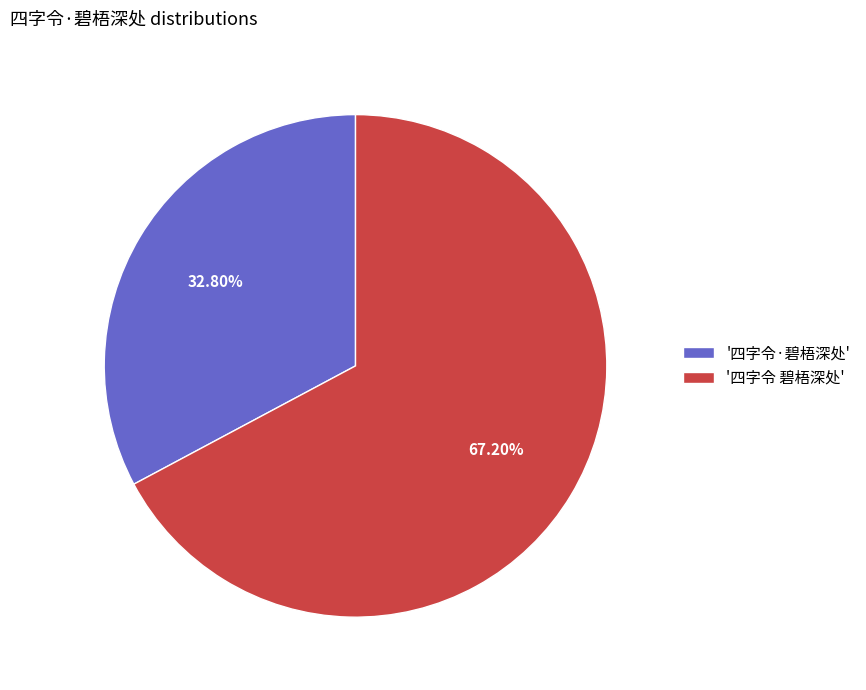

Rank the categories by value from lowest to highest.

'四字令·碧梧深处', '四字令 碧梧深处'